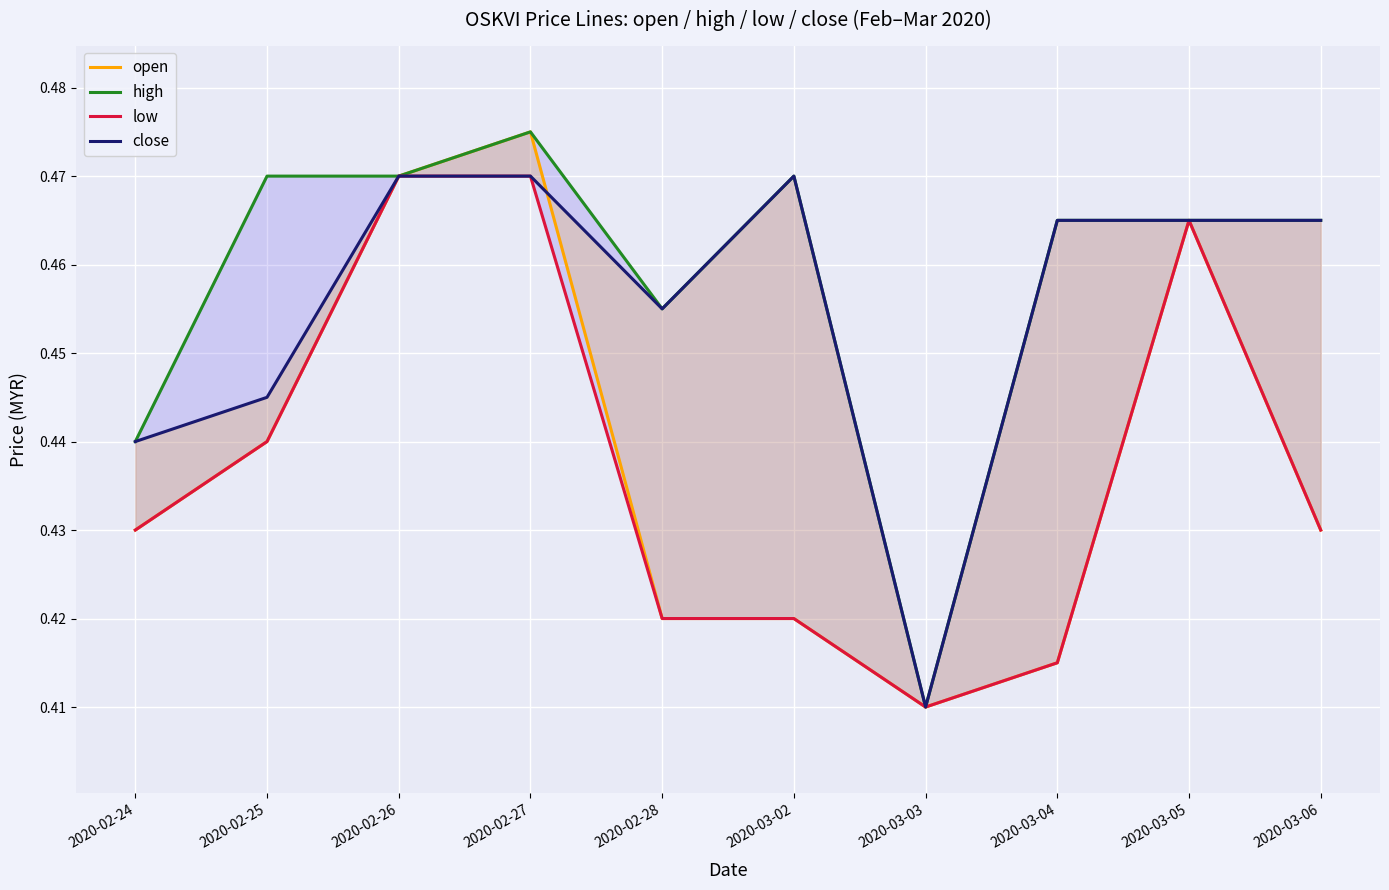

What is the sum of the close values at 2020-02-27 and 2020-03-05?

0.9